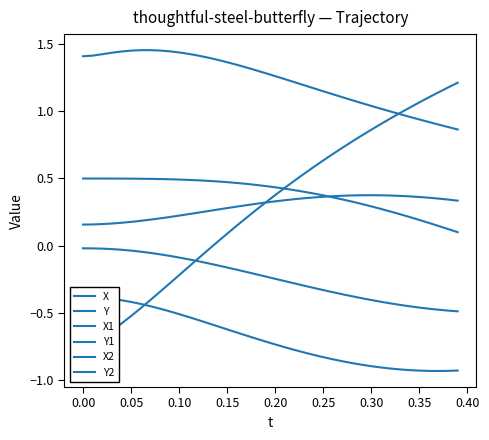

Count the number of categories in the chart.

40